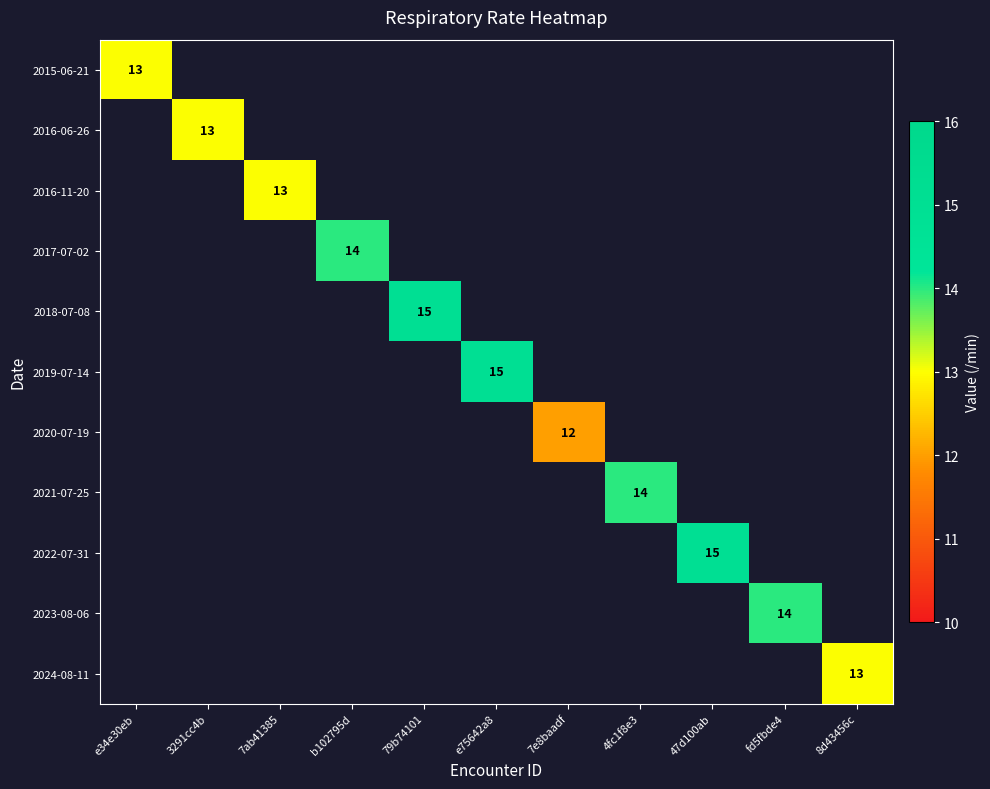

At how many categories does at least one series exceed 14?

3